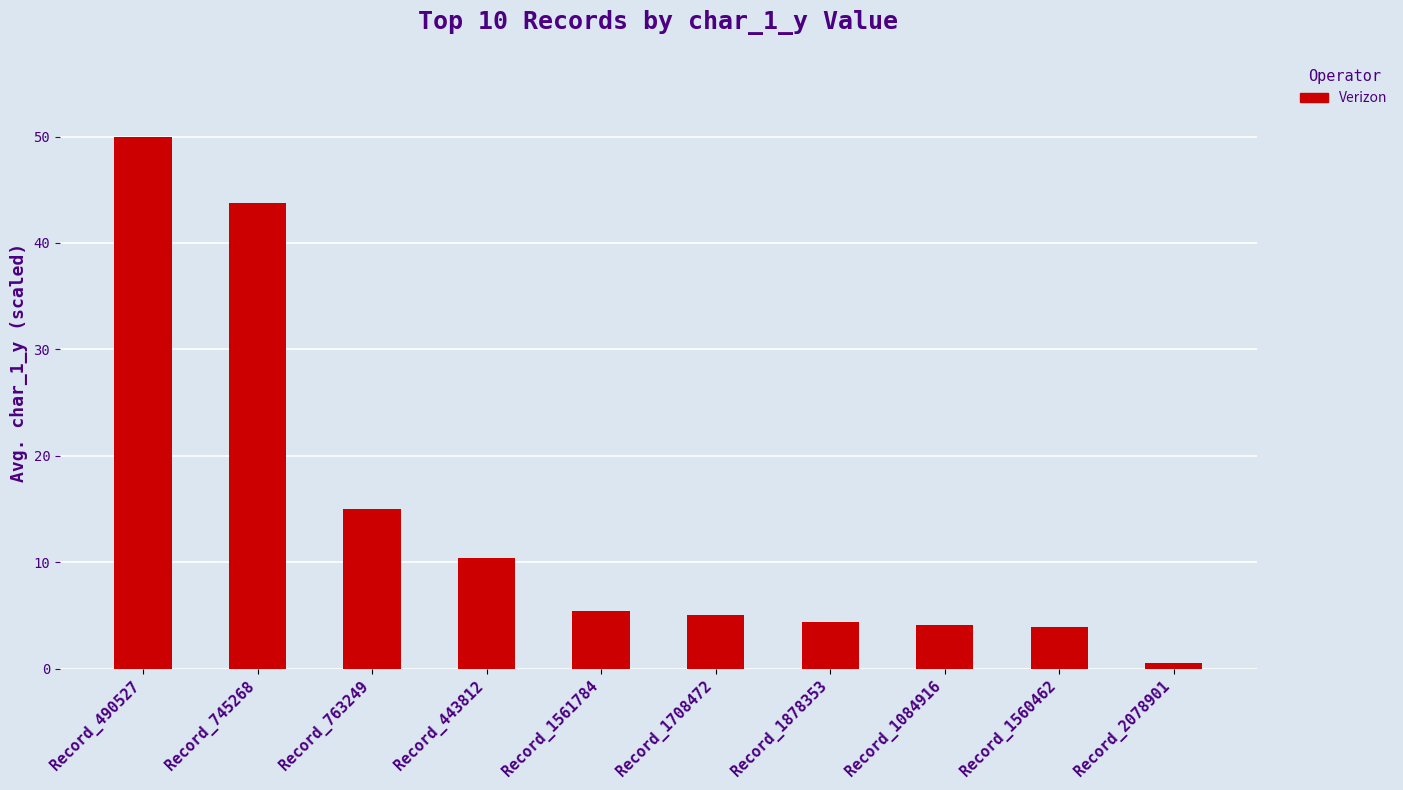

How many bars are there in total?

10